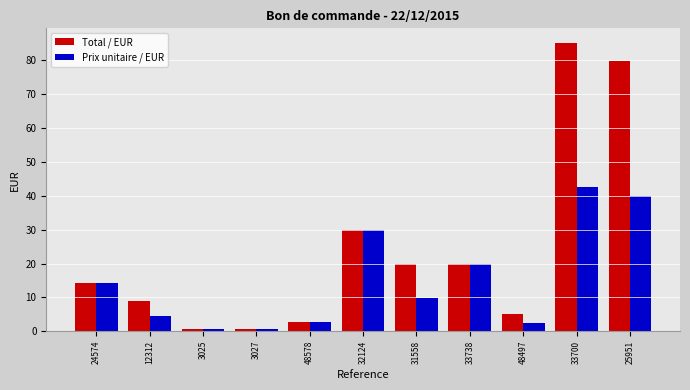

Between 3027 and 31558, which series saw the biggest shift?

Total / EUR